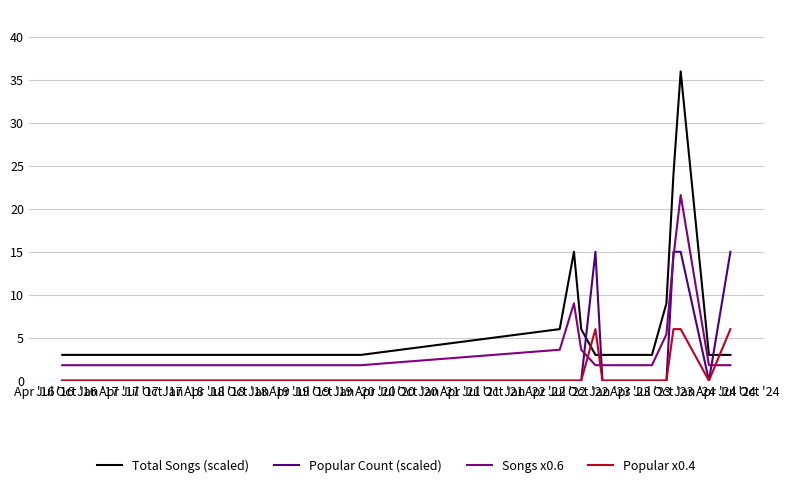

List the series in order of their peak value, lowest first.

Popular x0.4, Popular Count (scaled), Songs x0.6, Total Songs (scaled)